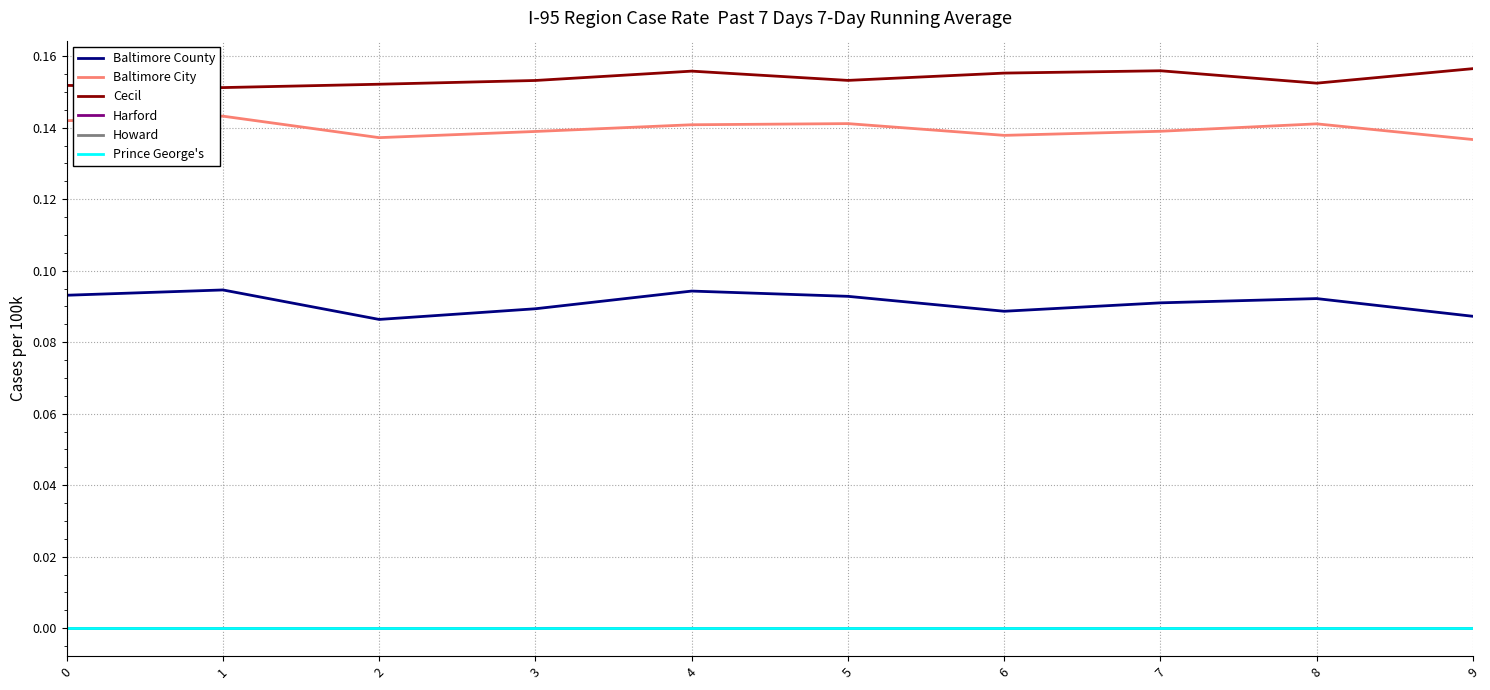

Is the value of Baltimore City at 6 greater than the value of Howard at 3?

Yes